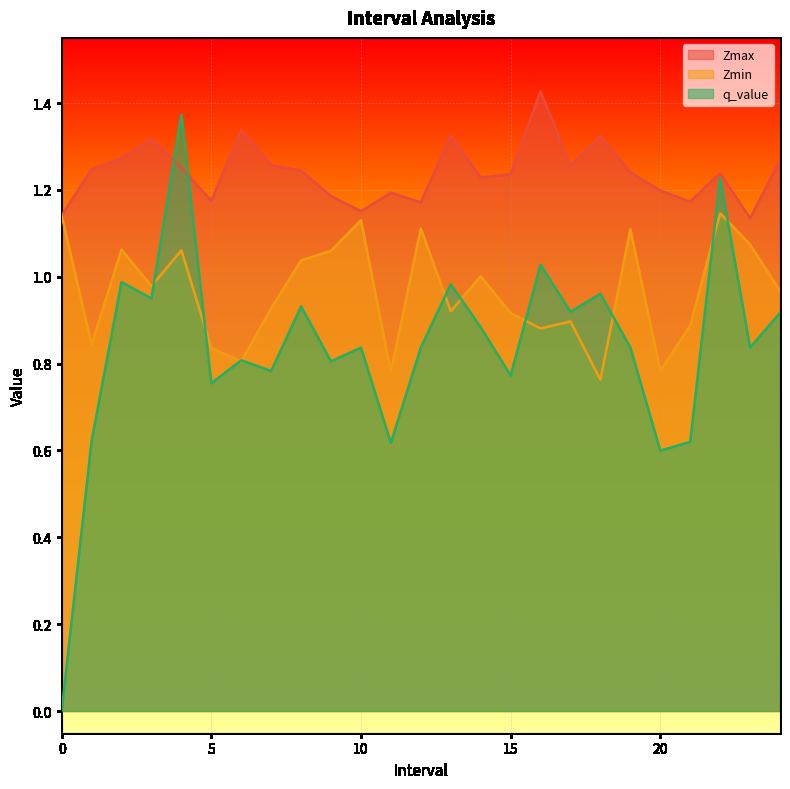

What is the approximate value of Zmin at 5?

0.8